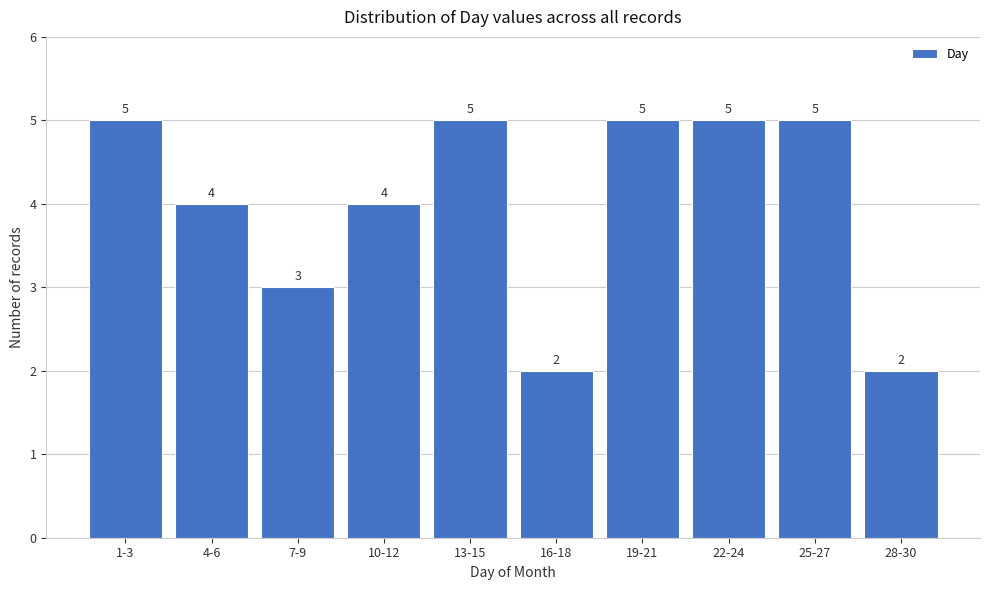

Reading right to left, list all the values displayed in this chart.

28-30=2	25-27=5	22-24=5	19-21=5	16-18=2	13-15=5	10-12=4	7-9=3	4-6=4	1-3=5